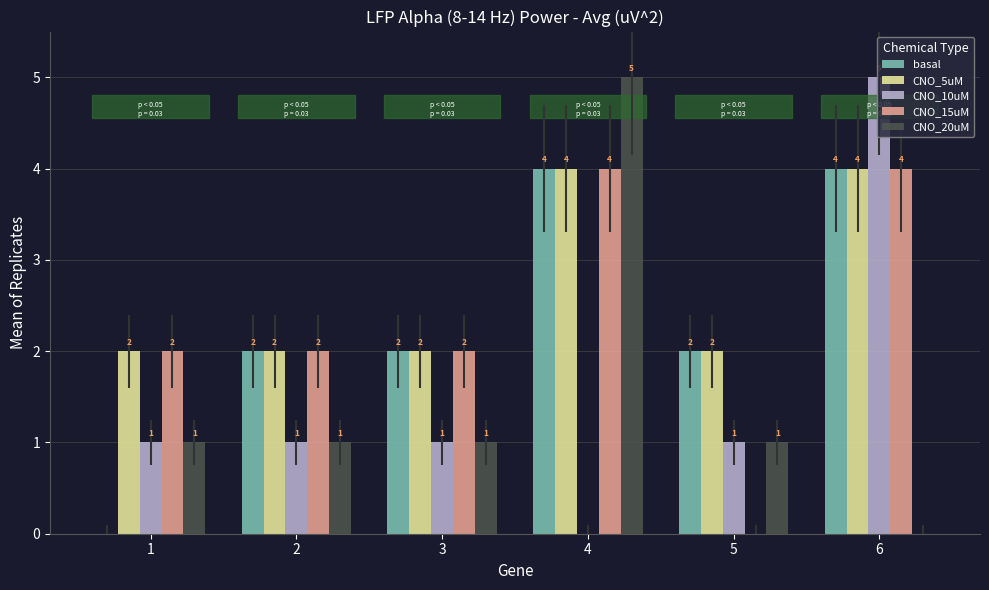

How many CNO_5uM values are between 2 and 4?

6